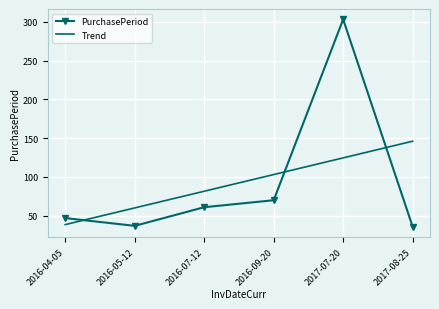

What is the total value across all series at 2016-05-12?

97.1